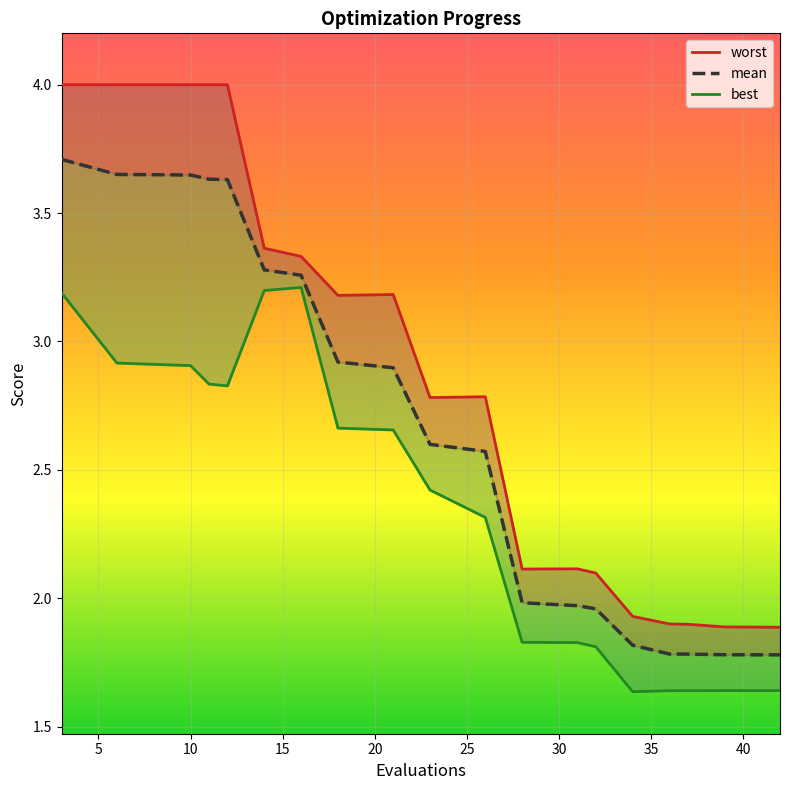

Reading left to right, list all the values displayed in this chart.

worst: 4.0	4.0	4.0	4.0	4.0	3.4	3.3	3.2	3.2	2.8	2.8	2.1	2.1	2.1	2.1	1.9	1.9	1.9	1.9	1.9
mean: 3.7	3.7	3.6	3.6	3.6	3.3	3.3	2.9	2.9	2.6	2.6	2.0	2.0	2.0	2.0	1.8	1.8	1.8	1.8	1.8
best: 3.2	2.9	2.9	2.8	2.8	3.2	3.2	2.7	2.7	2.4	2.3	1.8	1.8	1.8	1.8	1.6	1.6	1.6	1.6	1.6